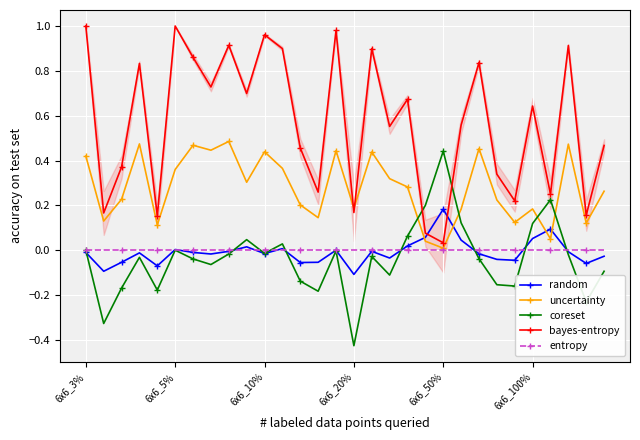

True or false: coreset and bayes-entropy intersect in this chart.

True